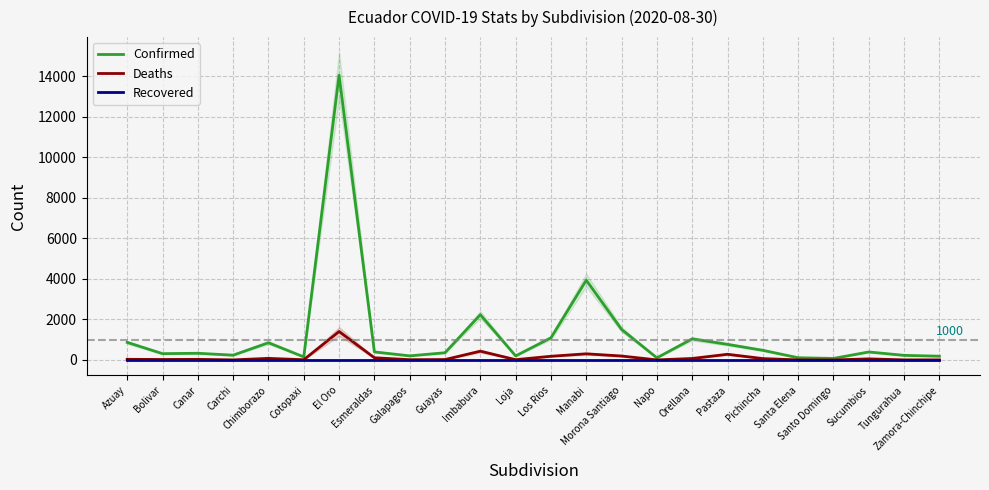

What is the total value across all series at Tungurahua?

233